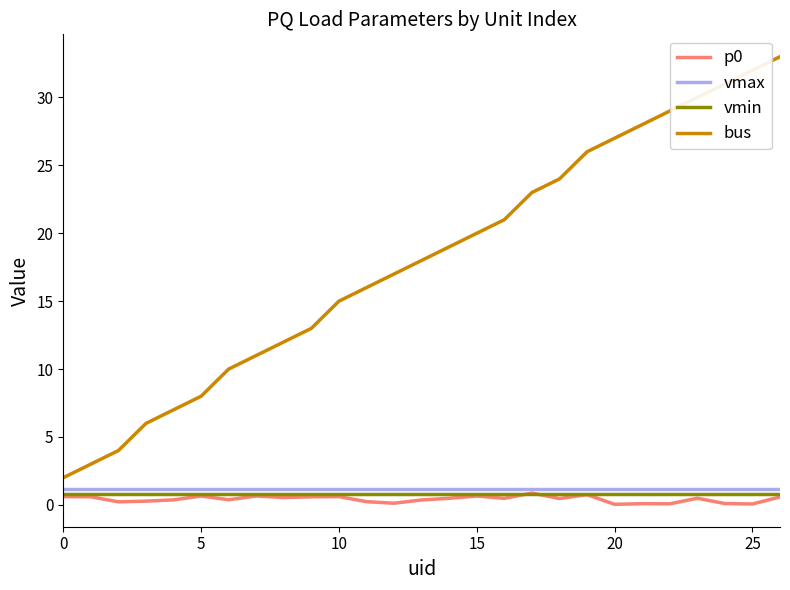

How many categories are shown in the chart?

27